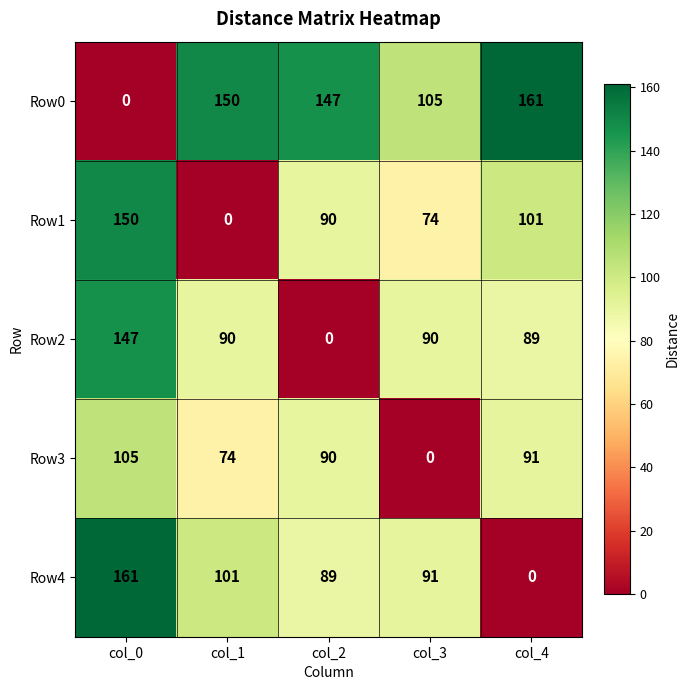

Where is Row2 nearest to the value 73?

col_4